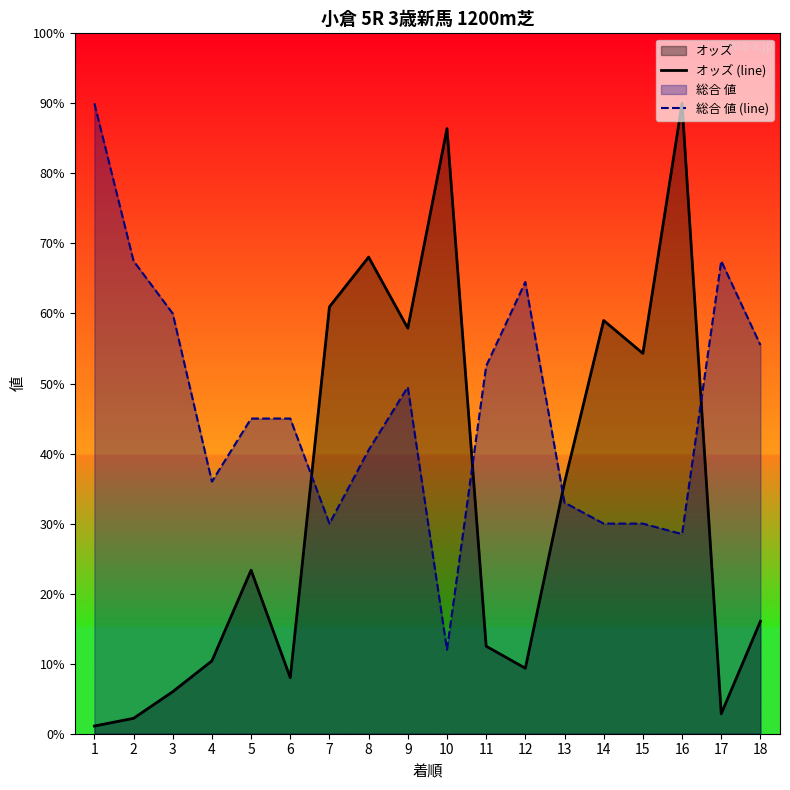

Does the chart display data point markers on the line(s)?

No